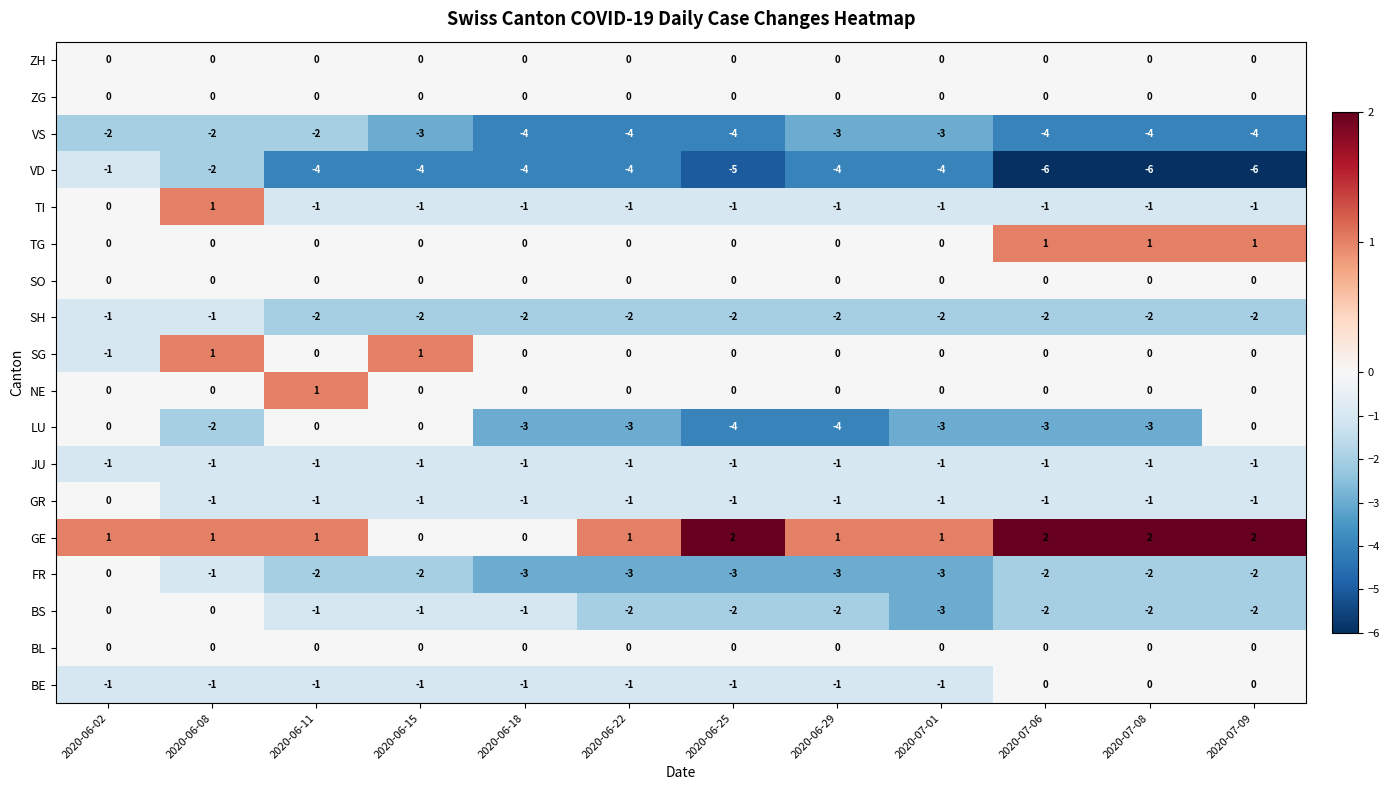

At which category is the sum across all series the highest?

2020-06-02